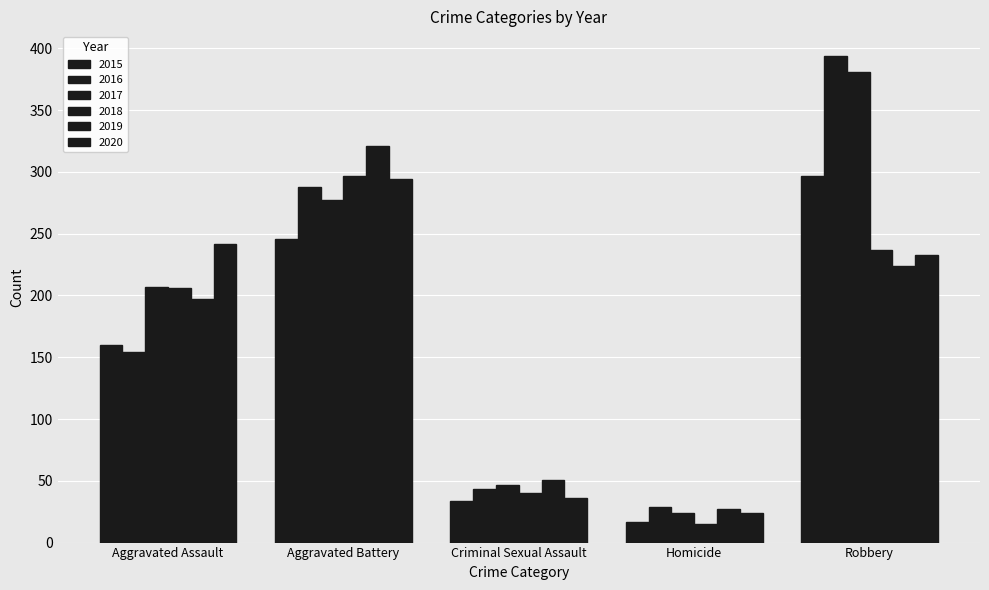

What is the sum of the 2020 values at Aggravated Assault and Homicide?

266